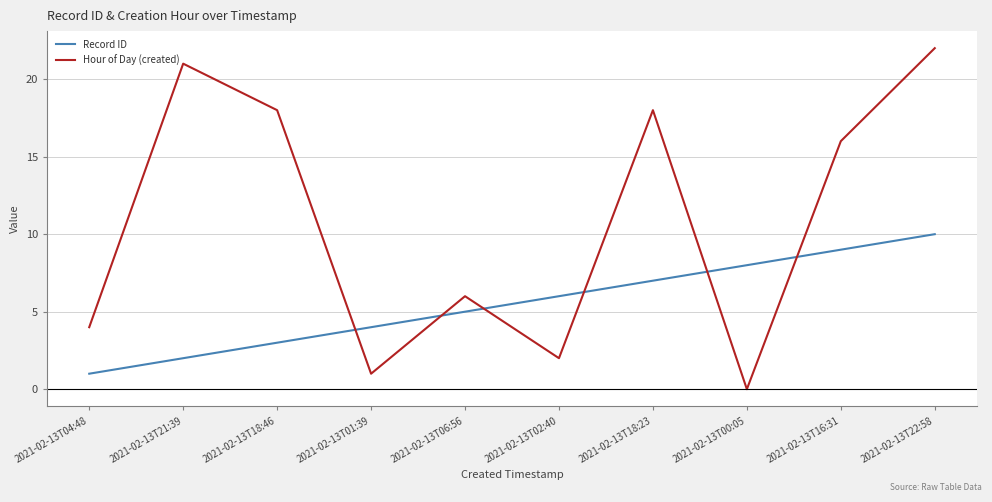

At which category is the sum across all series the highest?

2021-02-13T22:58